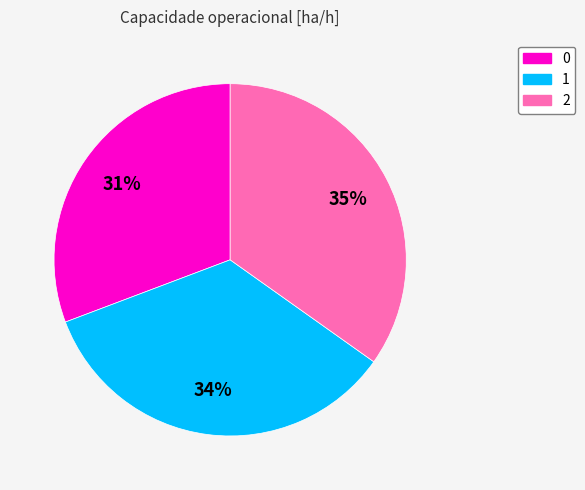

What percentage is the 2 slice, to the nearest percent?

35%